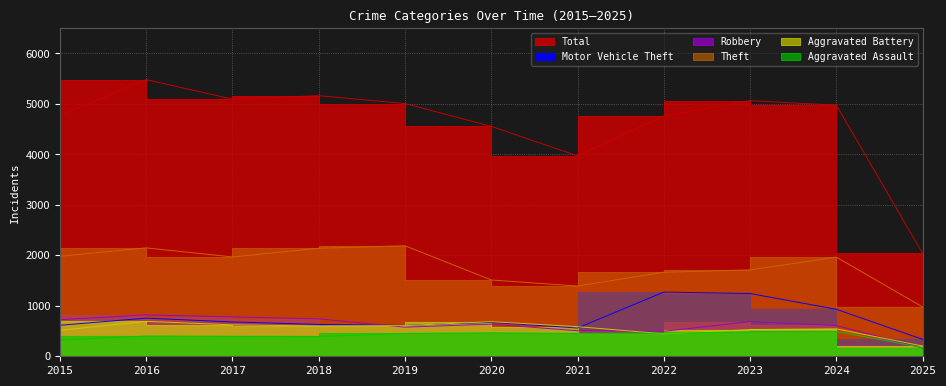

At which category does Theft reach its first local valley?

2017